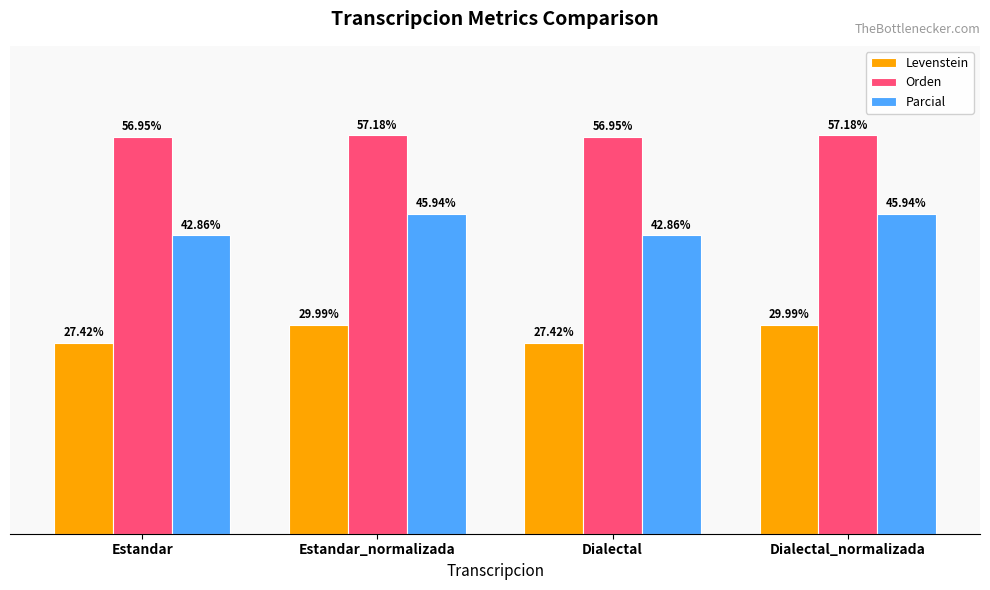

List the series in order of their peak value, lowest first.

Levenstein, Parcial, Orden